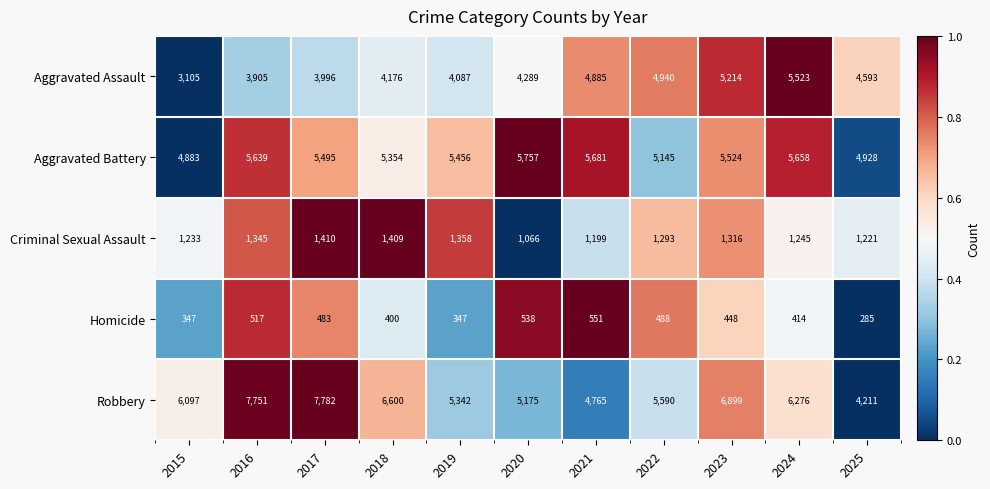

Which series has the largest range (max minus min)?

Robbery